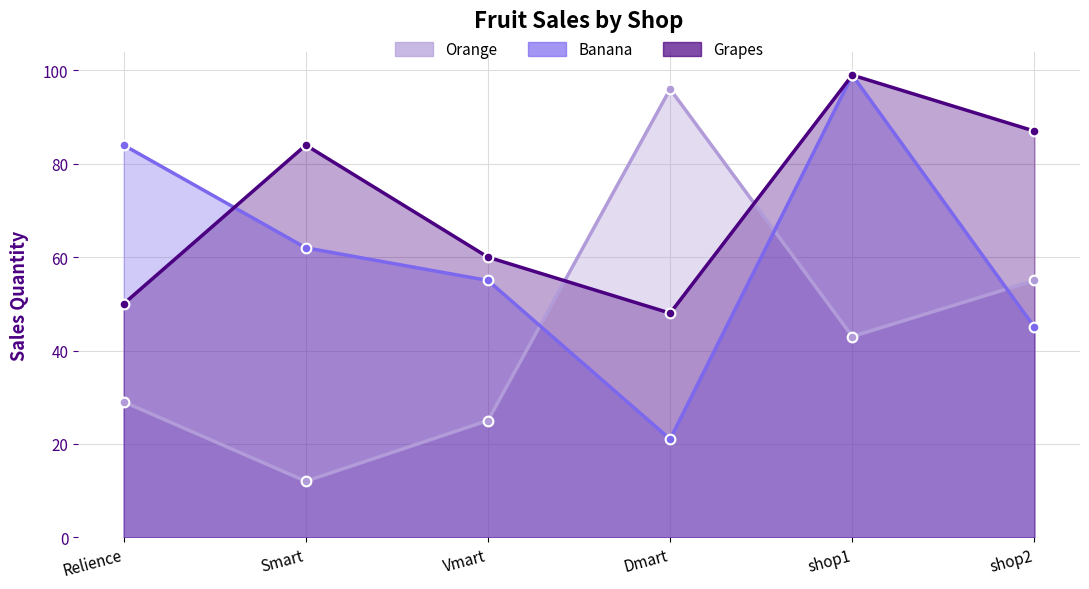

Which category has the lowest value across all series?

Smart